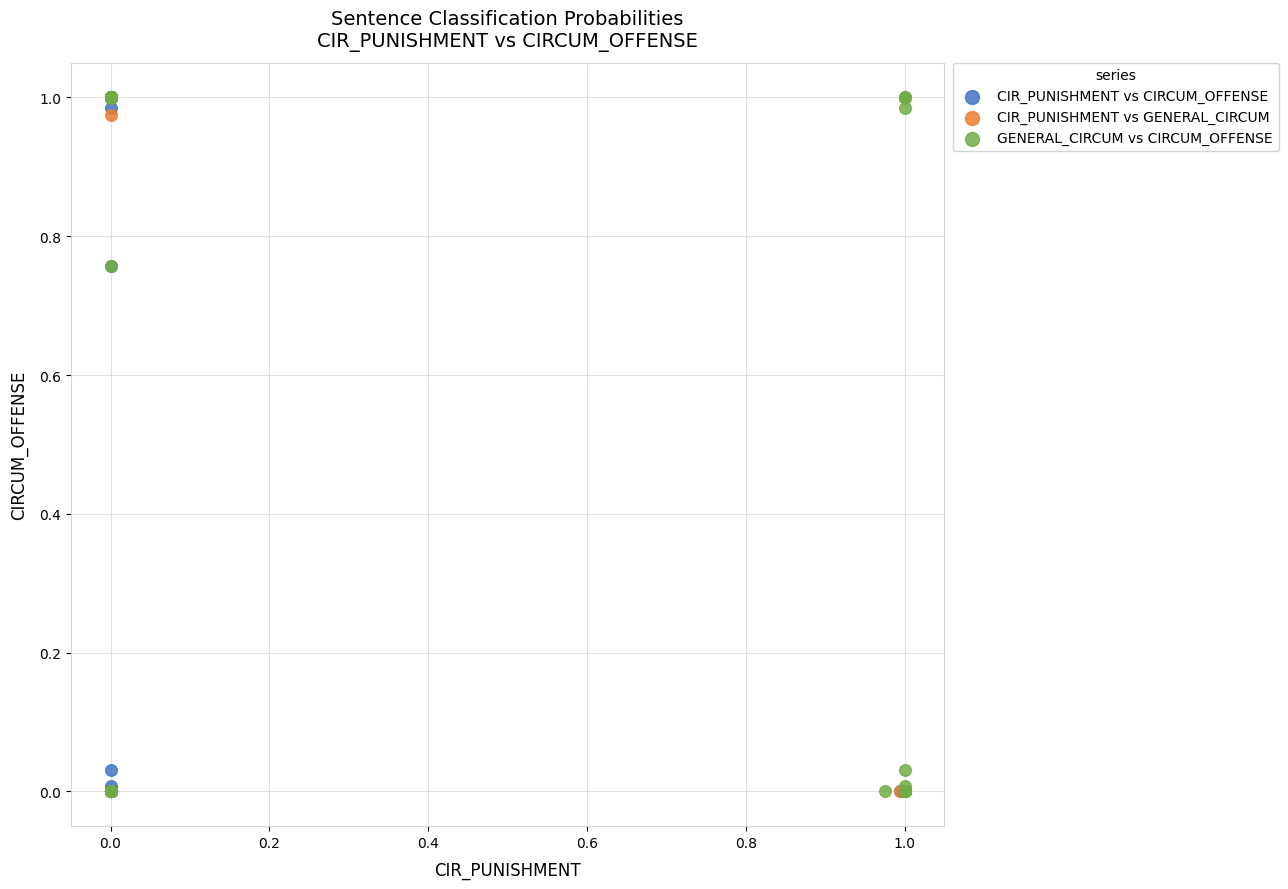

Which series has the largest Y range (max minus min)?

CIR_PUNISHMENT vs GENERAL_CIRCUM